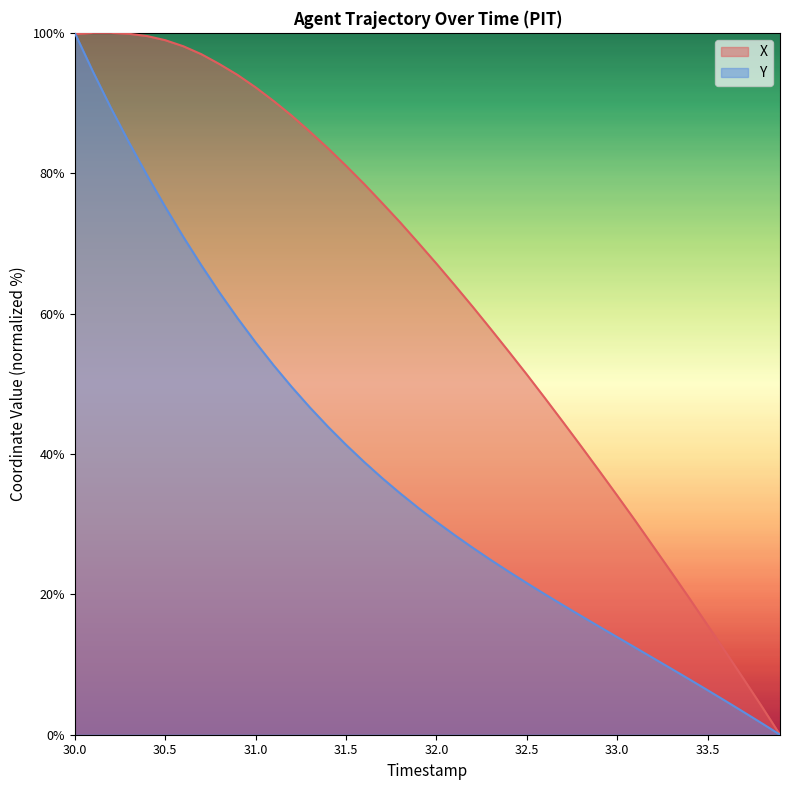

How many lines are shown in the chart?

2